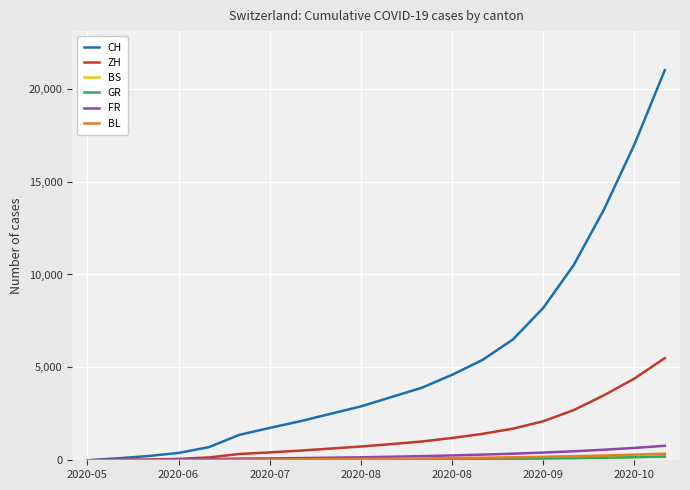

Which series has the largest total across all categories?

CH